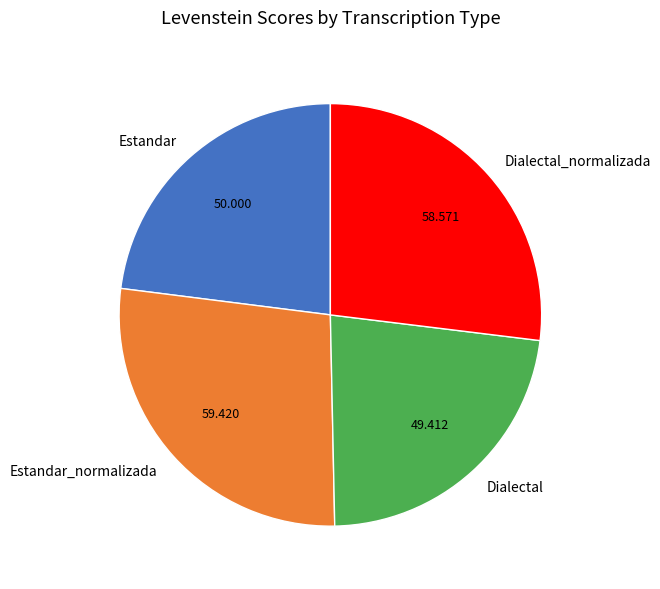

Is it true that Estandar_normalizada is 27% of the pie?

True